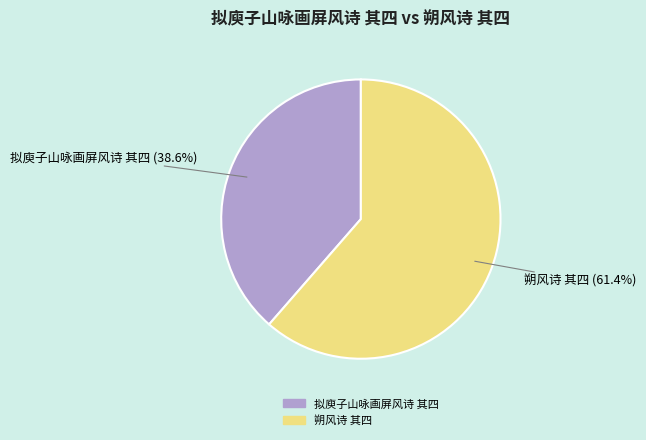

True or false: 拟庾子山咏画屏风诗 其四 accounts for 33% of the total.

False